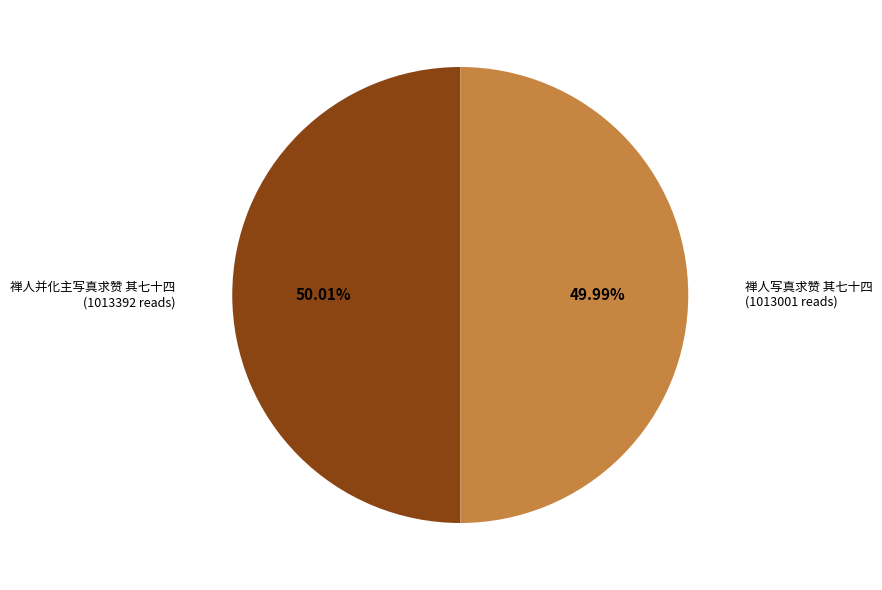

What is the ratio of the value at 禅人写真求赞 其七十四 to the value at 禅人并化主写真求赞 其七十四?

1.0